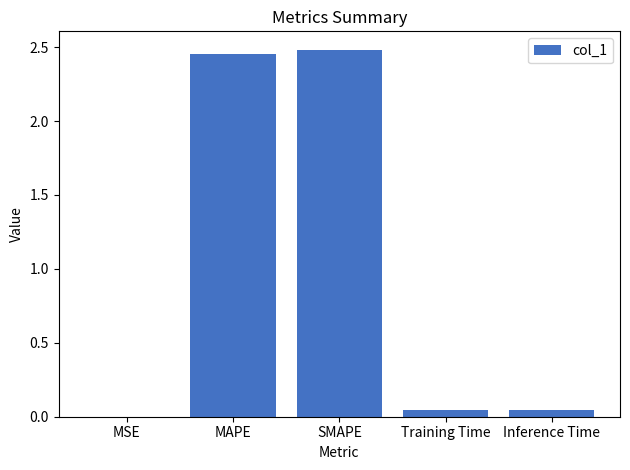

Between SMAPE and MSE, which is larger?

SMAPE